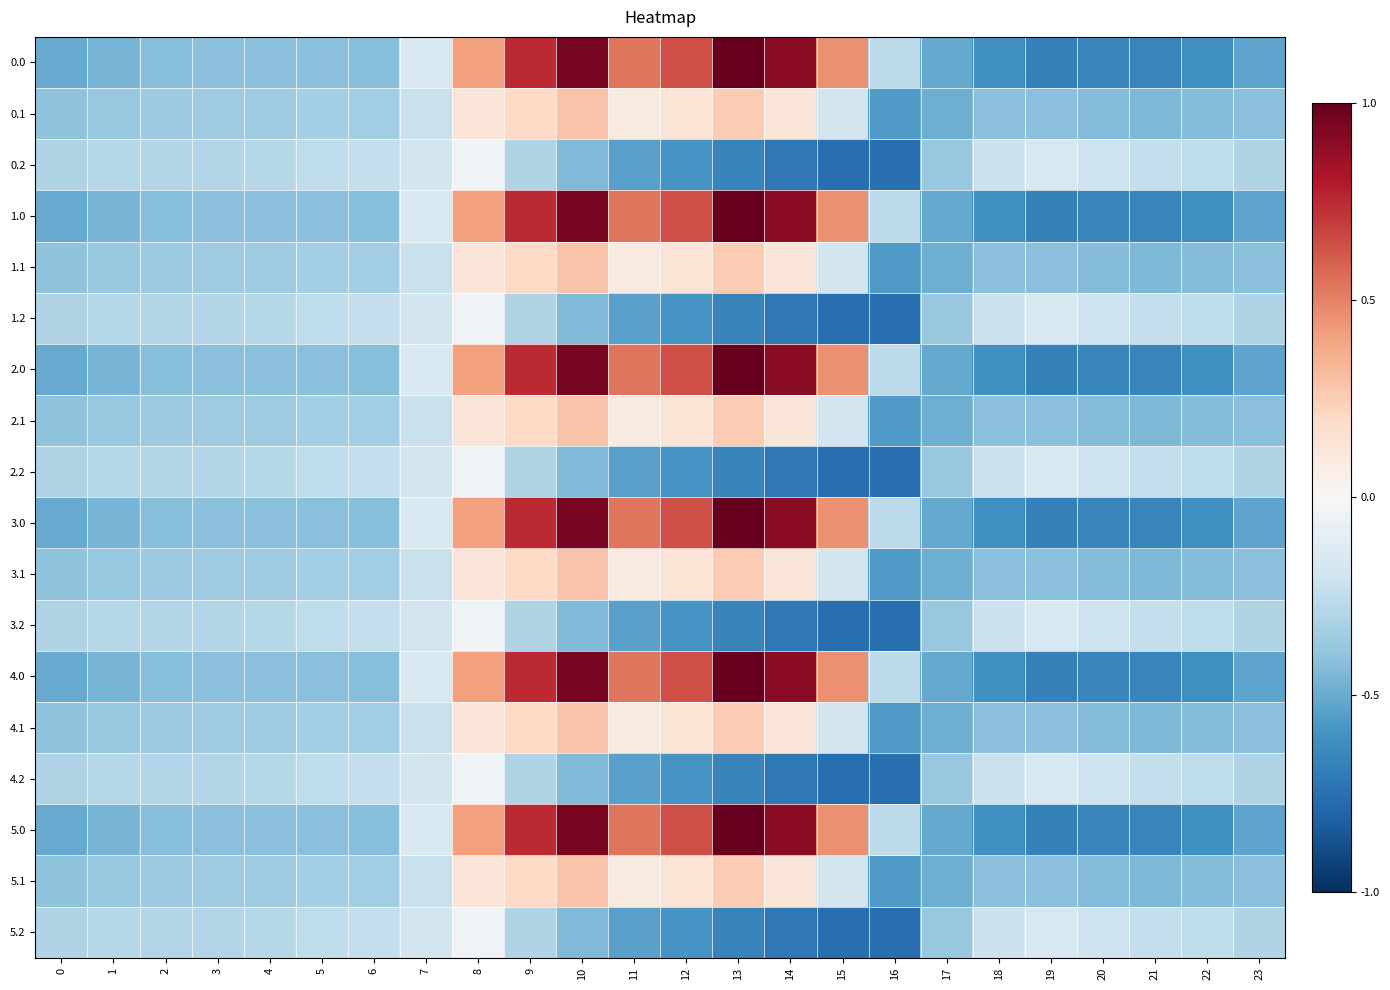

Between 9 and 11, which series saw the biggest shift?

0.2